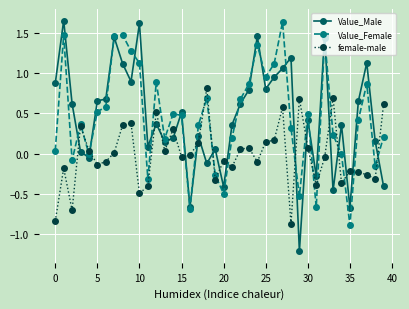

What is the difference between the maximum and minimum values in the Value_Male series?

2.9